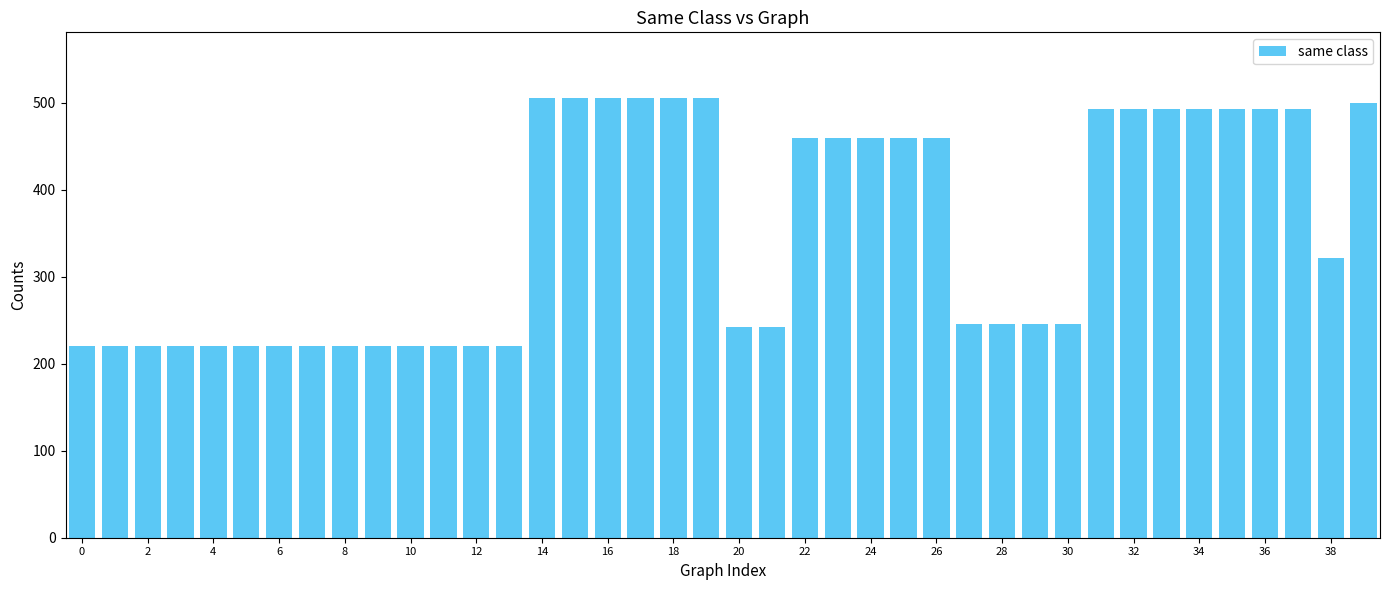

What is the difference between the maximum and second lowest values?

285